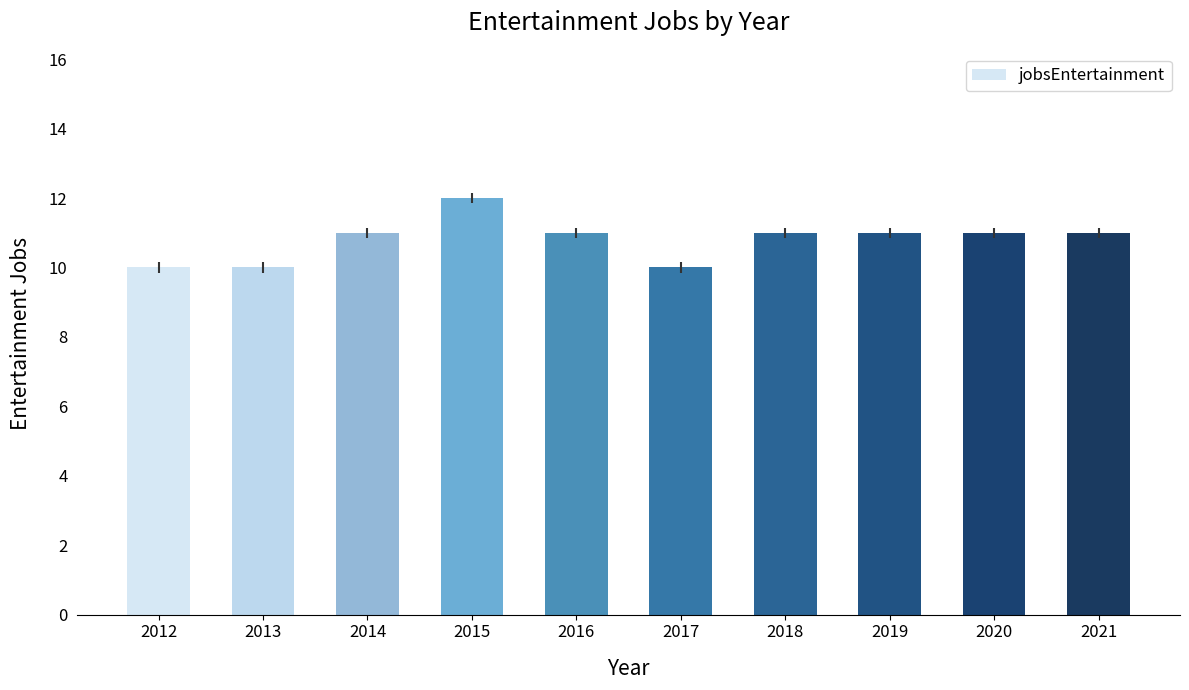

What is the change in value from 2014 to 2015?

+1